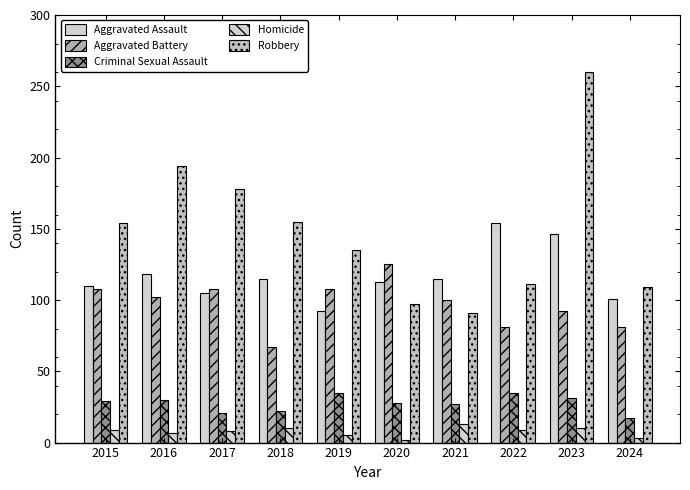

How many values in the Robbery series are below 154?

5